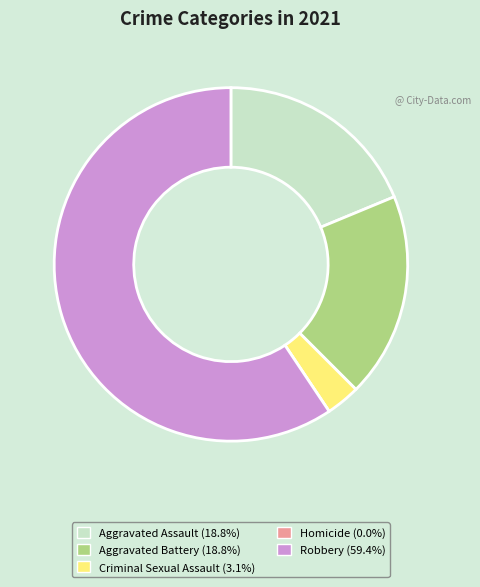

What is the majority slice?

Robbery